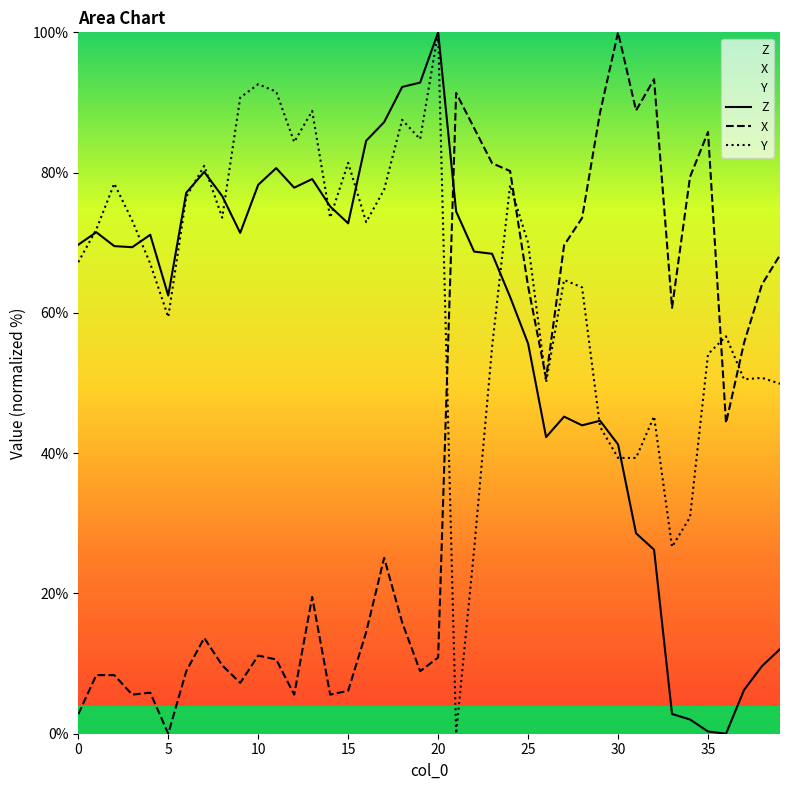

Which series ends up on top after the final intersection of Z and X?

X